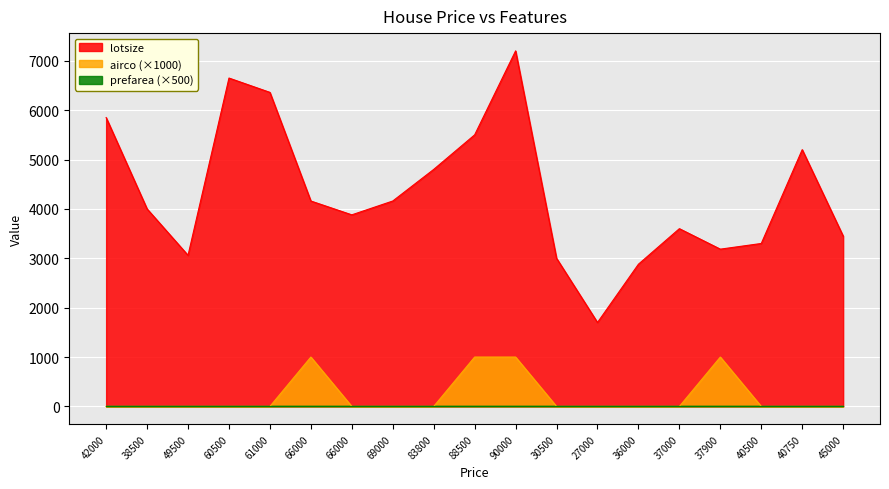

At which category does airco reach its first local peak?

66000